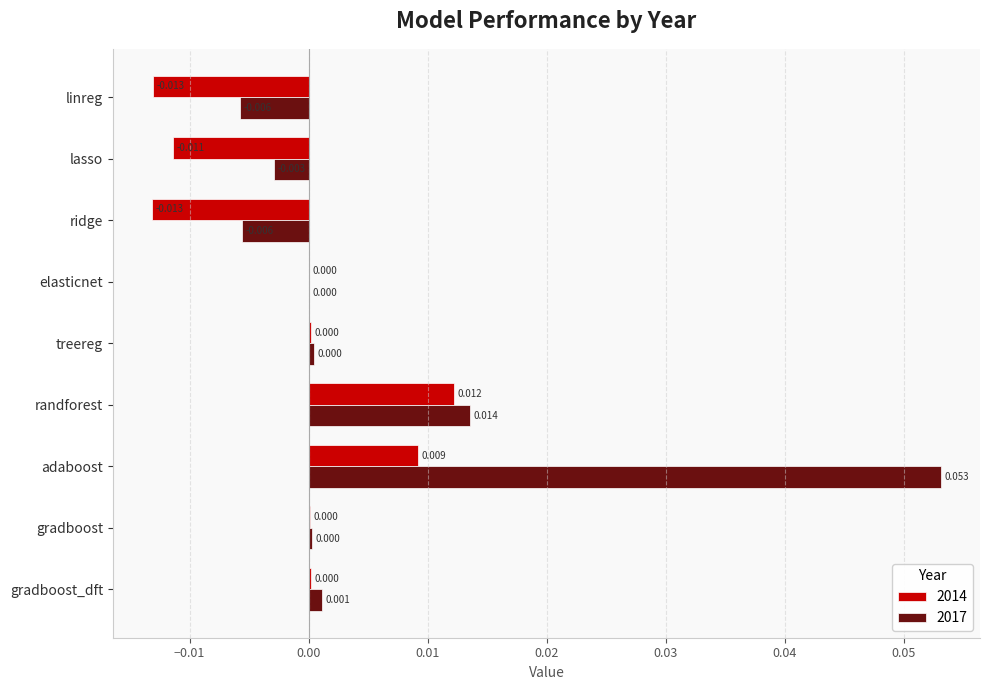

Is the value of 2014 at randforest greater than the value of 2017 at treereg?

Yes